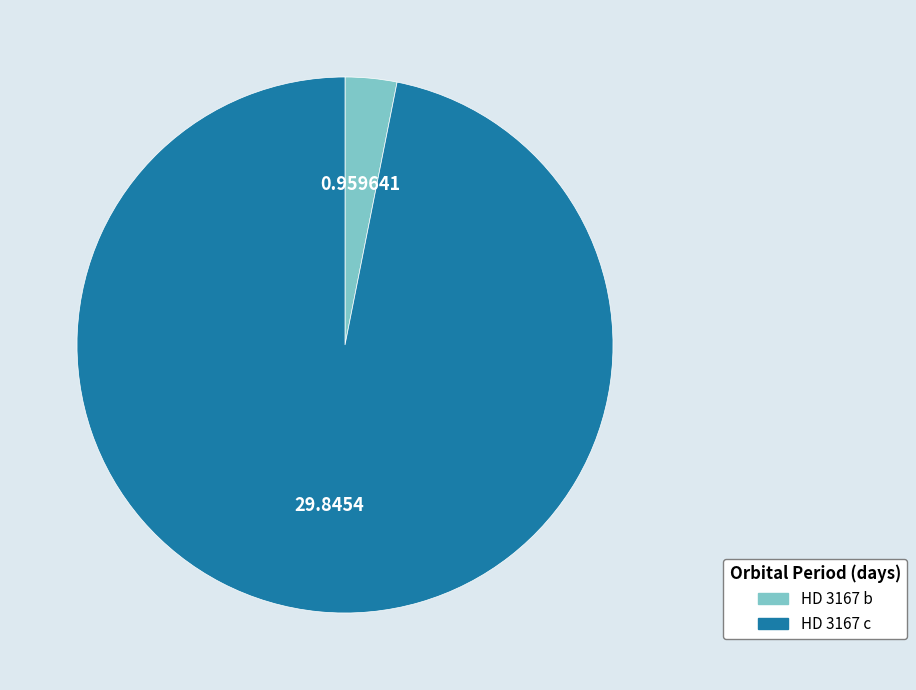

Which category has the biggest portion of the pie?

HD 3167 c